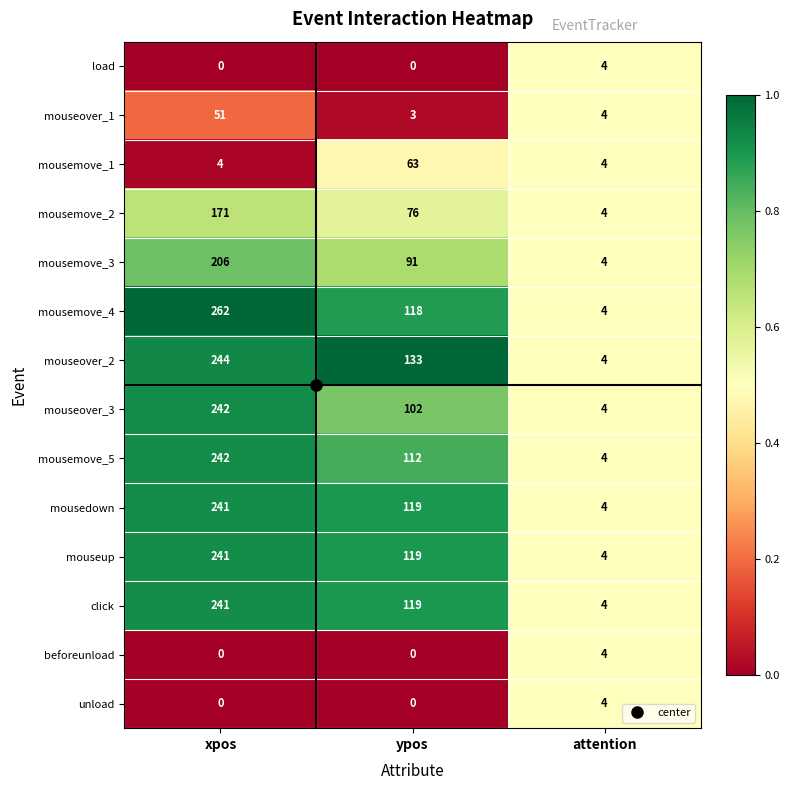

What is the difference between the maximum and minimum values in the mousedown series?

237